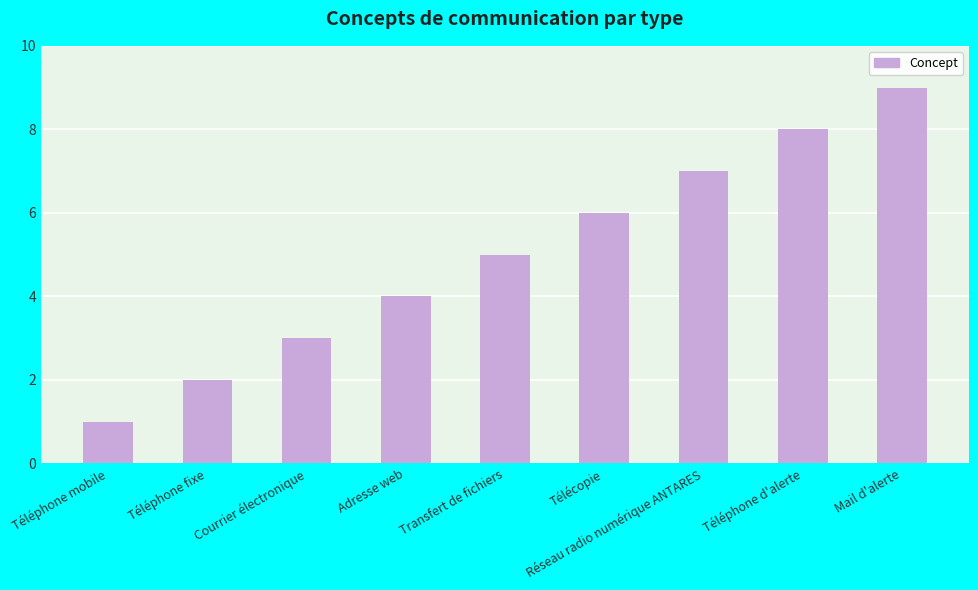

Which label corresponds to the smallest value in the chart?

Téléphone mobile